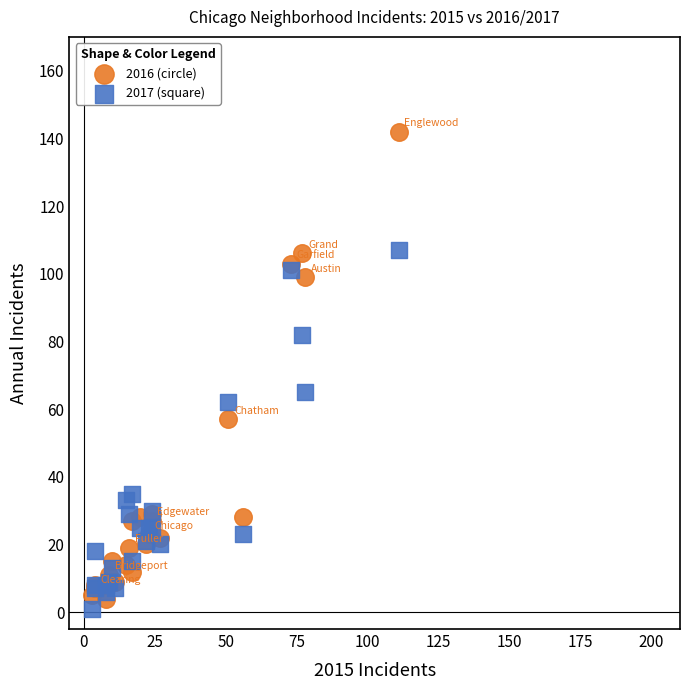

Which series contains the highest Y value?

2016 (circle)